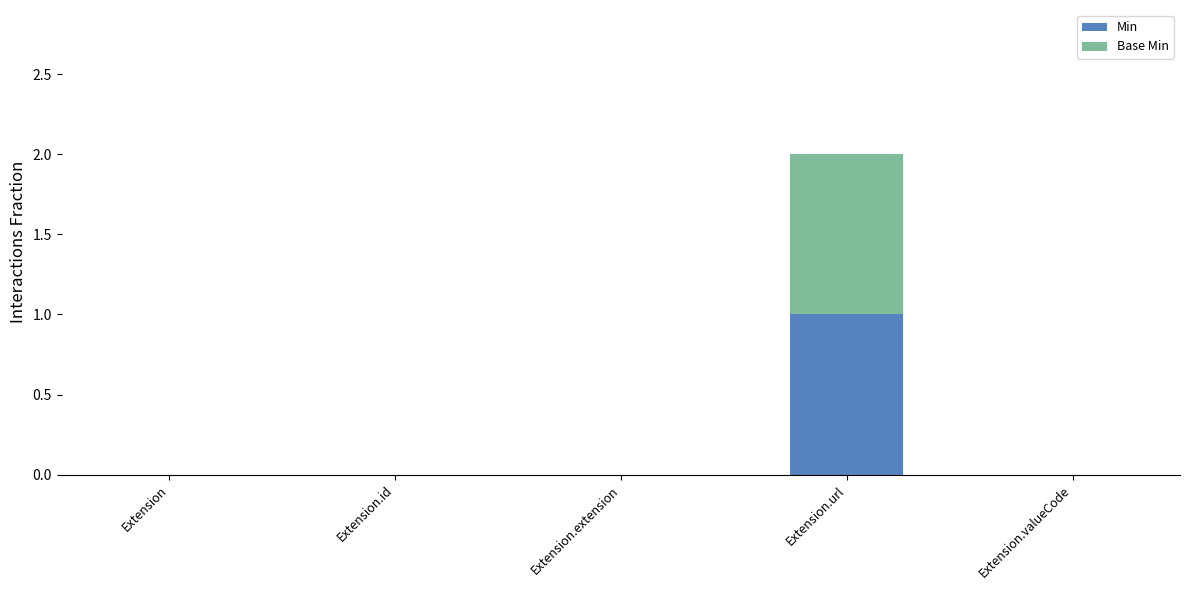

At which label does Min reach its peak?

Extension.url